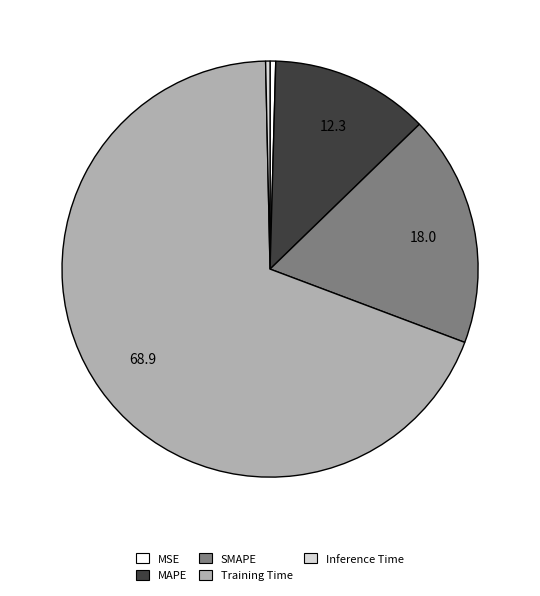

What is the largest slice in the pie chart?

Training Time